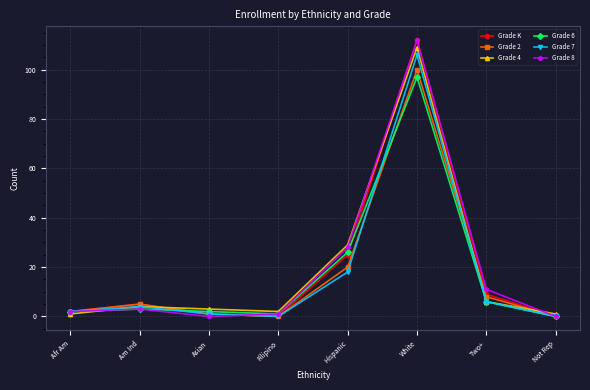

Which category has the highest value in the Grade 4 series?

White